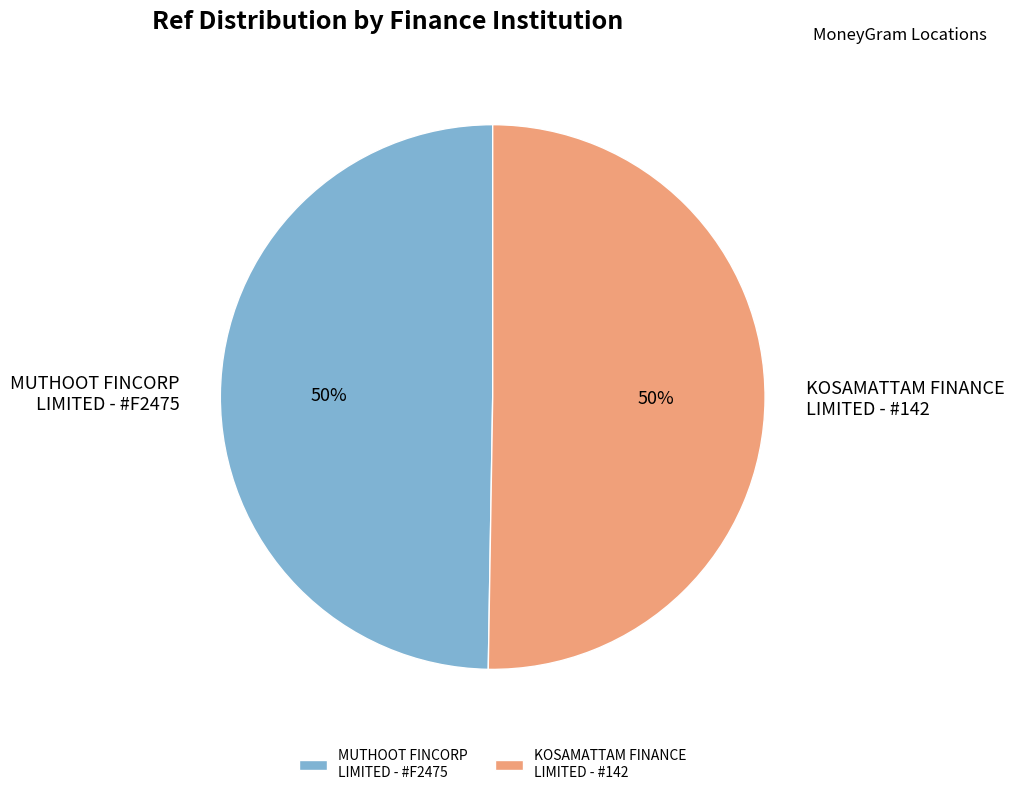

Do KOSAMATTAM FINANCE LIMITED - #142 and MUTHOOT FINCORP LIMITED - #F2475 together represent more than half of the pie?

Yes